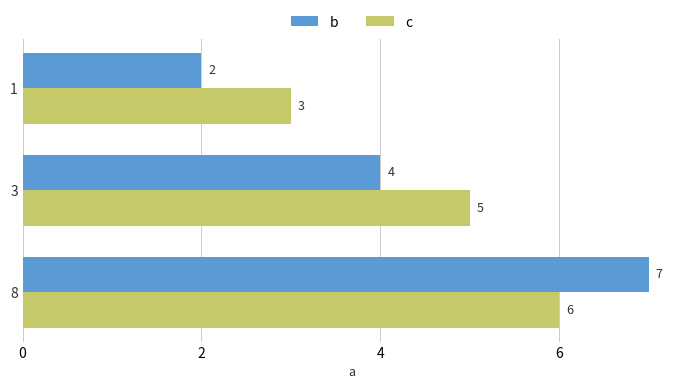

Read the c value at 3.

5